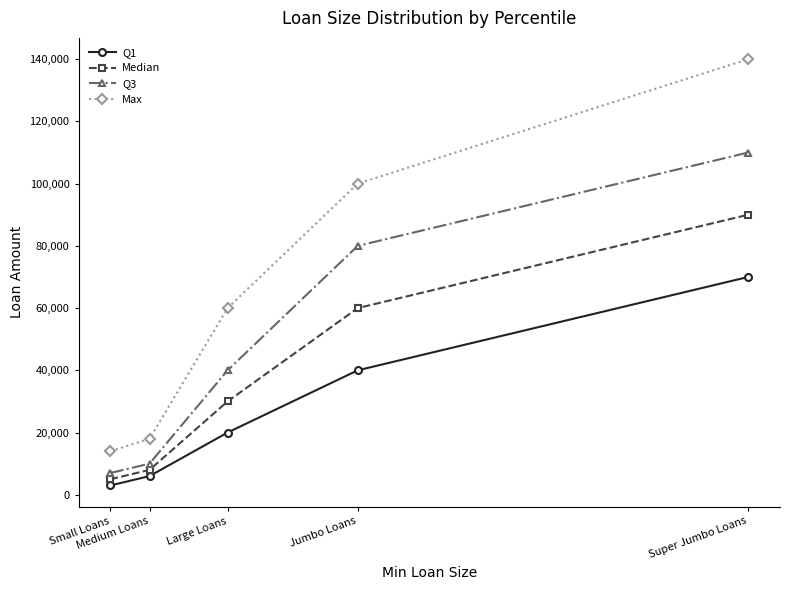

What is the average value of the Q1 series?

27800